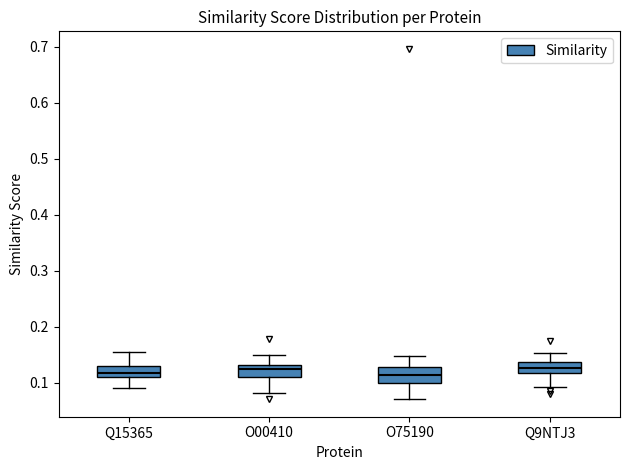

Where does the lower whisker of the box for Q15365 end on the y-axis? The values are not printed on the chart, so give them approximately, as read against the axis.

0.09